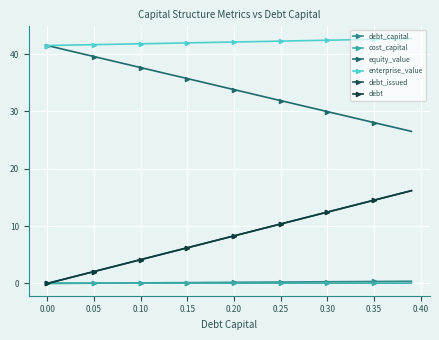

Is this an area chart (filled region under the line)?

No